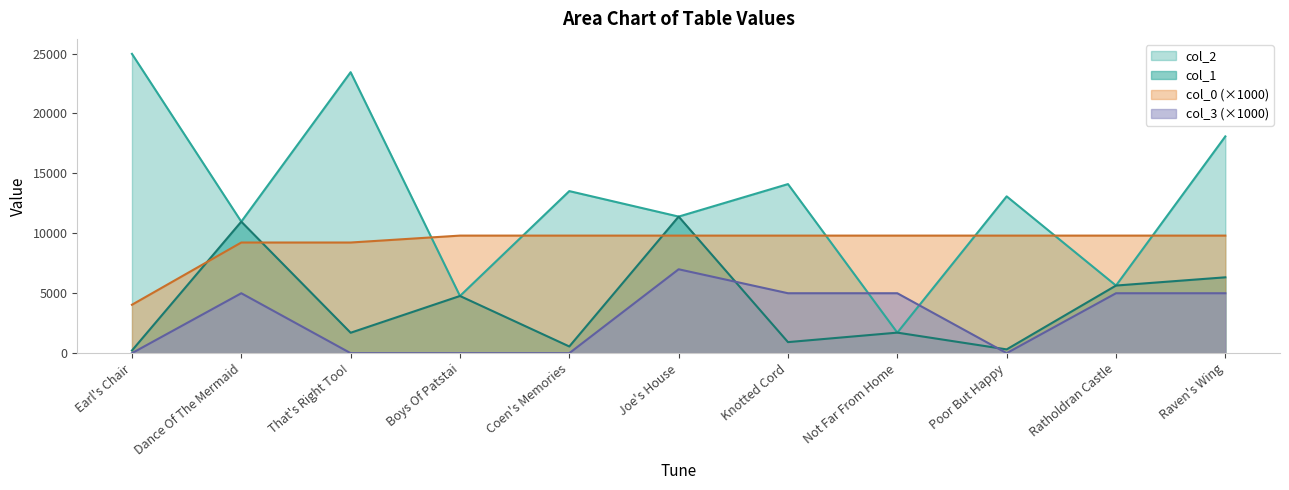

Which series has the largest range (max minus min)?

col_2